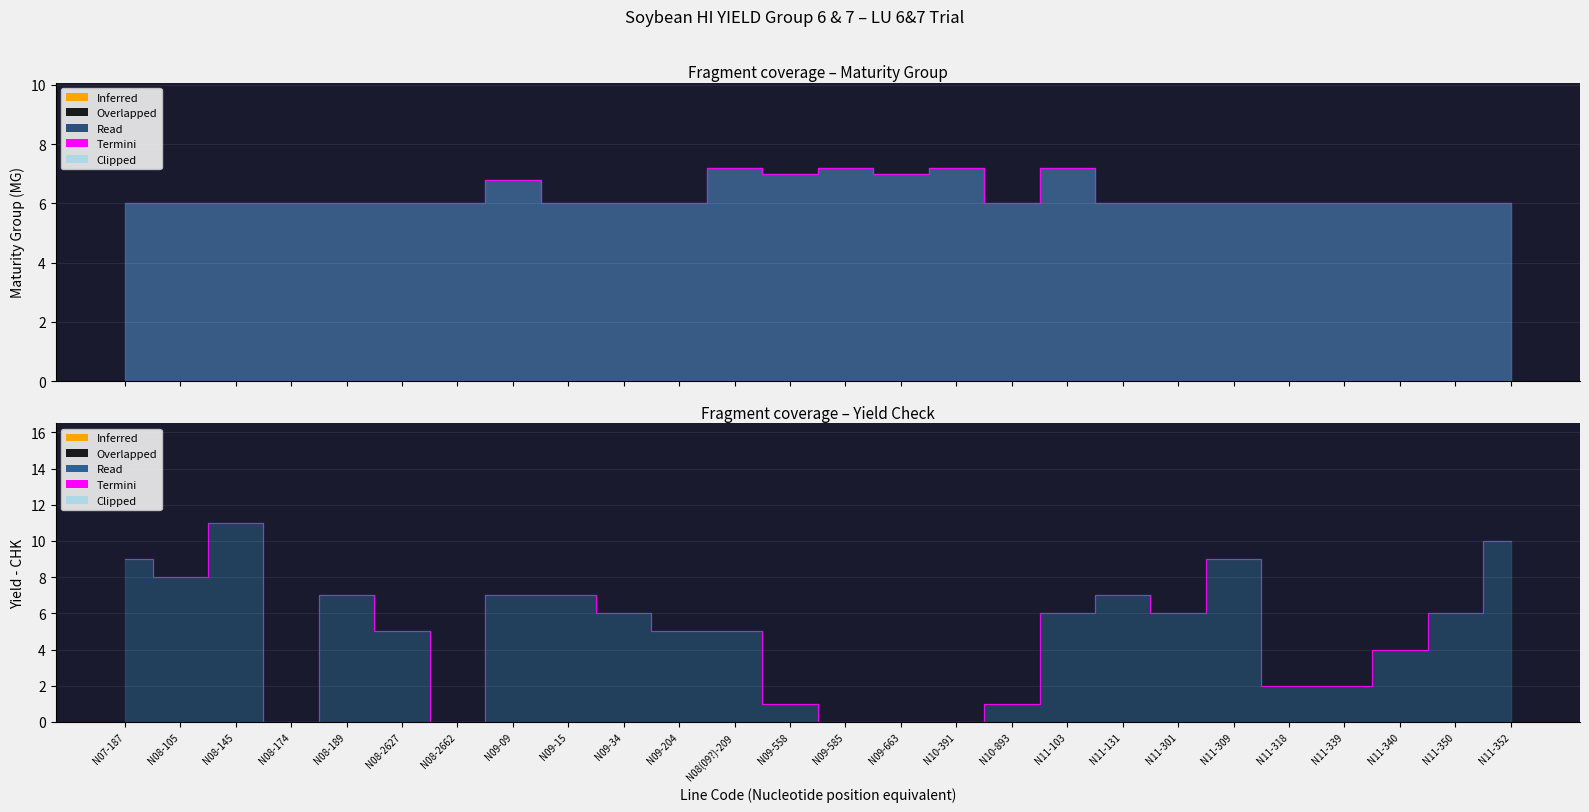

Where is the data nearest to the value 5?

N08-2627